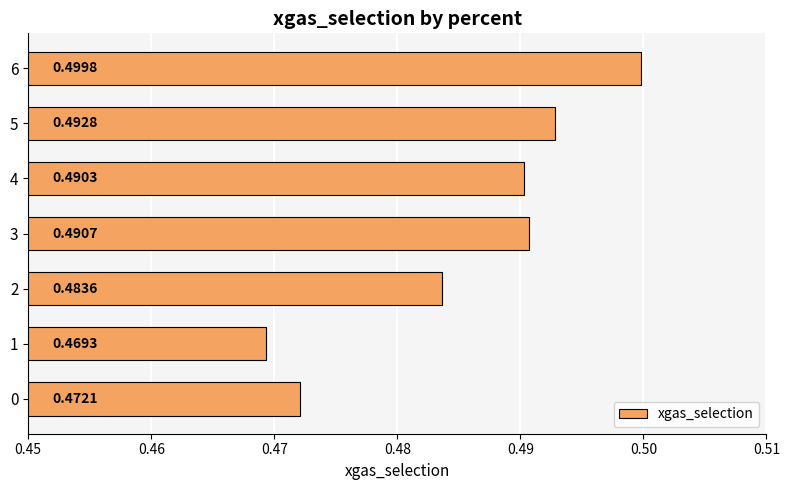

What is the sum of the values at 5 and 0?

1.0